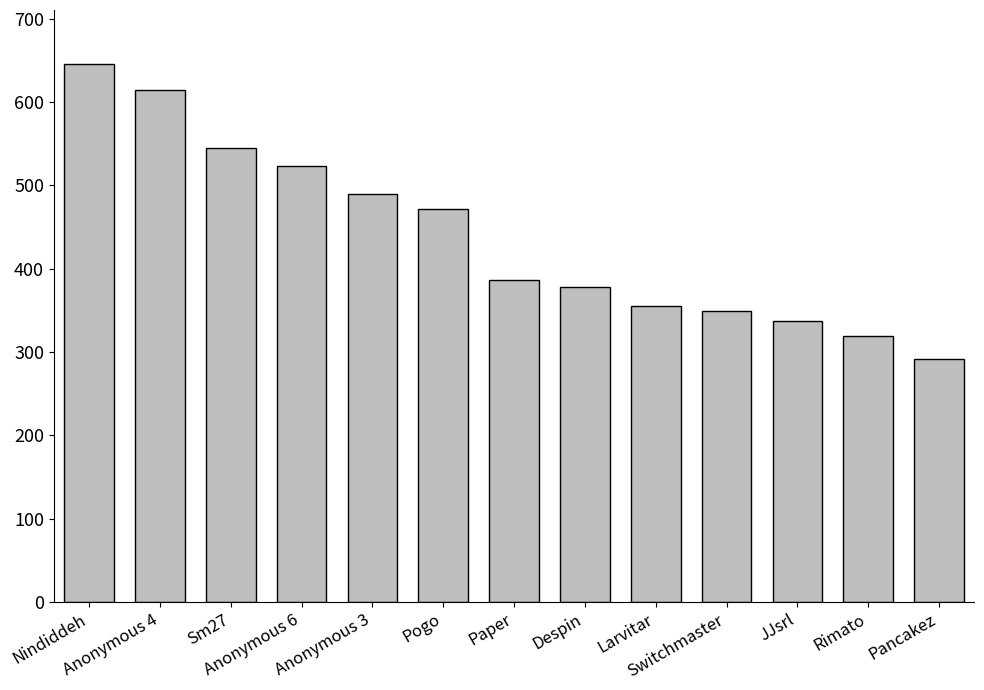

The chart shows a value of 1003 at Nindiddeh. True or false?

False